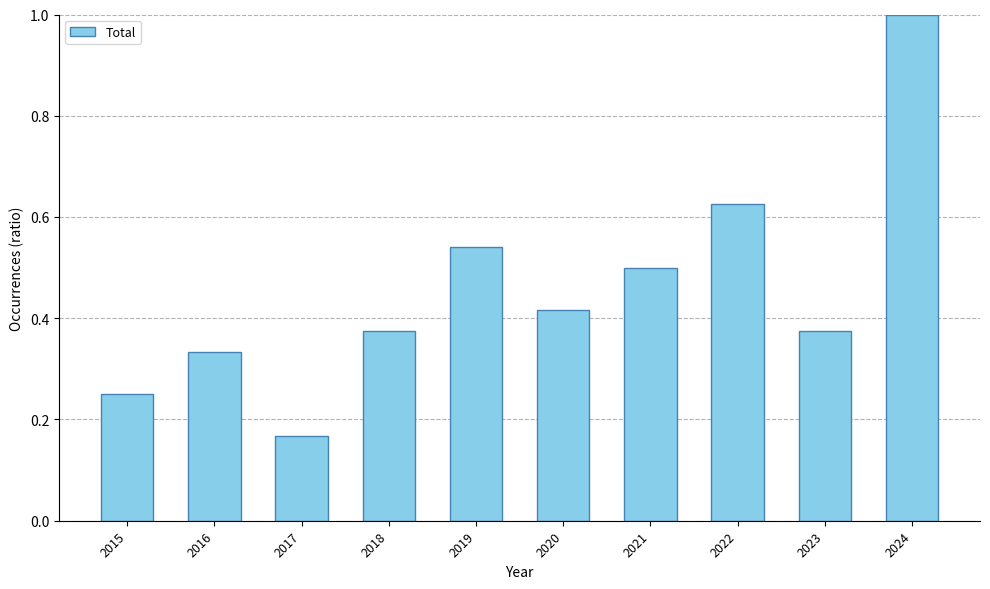

The value at 2024 is 1.6. True or false?

False